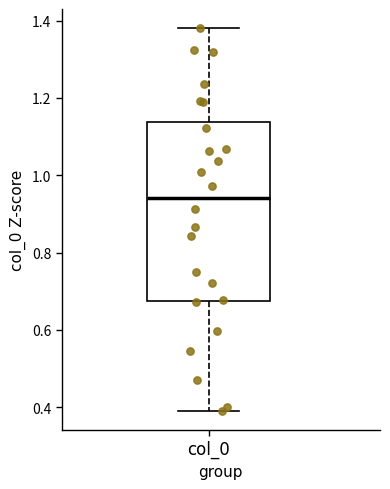

Transcribe this box plot: give where the median line is, the range the box spans, and where the two whiskers end, as read against the y-axis. The values are not printed on the chart, so give them approximately, as read against the axis.

median 0.94, box 0.68 to 1.14, whiskers 0.40 to 1.38